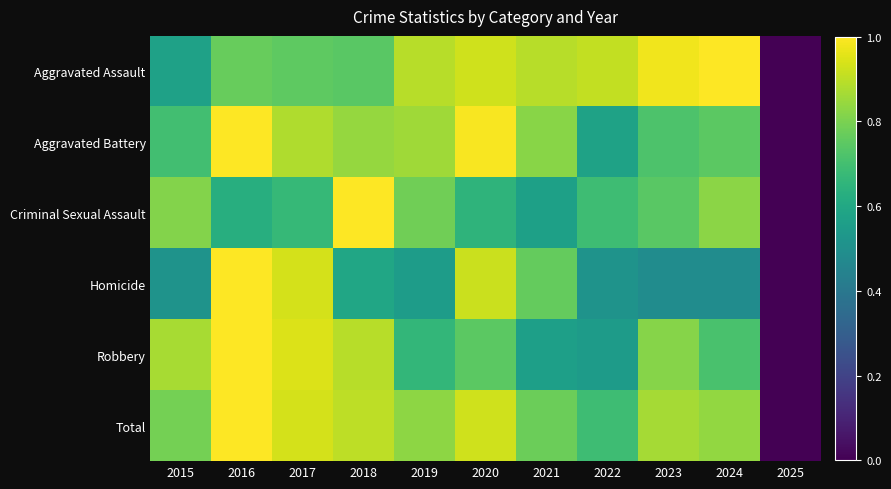

Reading left to right, transcribe all the data shown in this chart.

Aggravated Assault: 2015=0.6	2016=0.8	2017=0.8	2018=0.7	2019=0.9	2020=0.9	2021=0.9	2022=0.9	2023=1.0	2024=1.0	2025=0.0
Aggravated Battery: 2015=0.7	2016=1.0	2017=0.9	2018=0.8	2019=0.9	2020=1.0	2021=0.8	2022=0.6	2023=0.7	2024=0.7	2025=0.0
Criminal Sexual Assault: 2015=0.8	2016=0.6	2017=0.7	2018=1.0	2019=0.8	2020=0.6	2021=0.6	2022=0.7	2023=0.7	2024=0.8	2025=0.0
Homicide: 2015=0.5	2016=1.0	2017=0.9	2018=0.6	2019=0.6	2020=0.9	2021=0.8	2022=0.5	2023=0.5	2024=0.5	2025=0.0
Robbery: 2015=0.9	2016=1.0	2017=0.9	2018=0.9	2019=0.7	2020=0.7	2021=0.6	2022=0.6	2023=0.8	2024=0.7	2025=0.0
Total: 2015=0.8	2016=1.0	2017=0.9	2018=0.9	2019=0.8	2020=0.9	2021=0.8	2022=0.7	2023=0.9	2024=0.8	2025=0.0